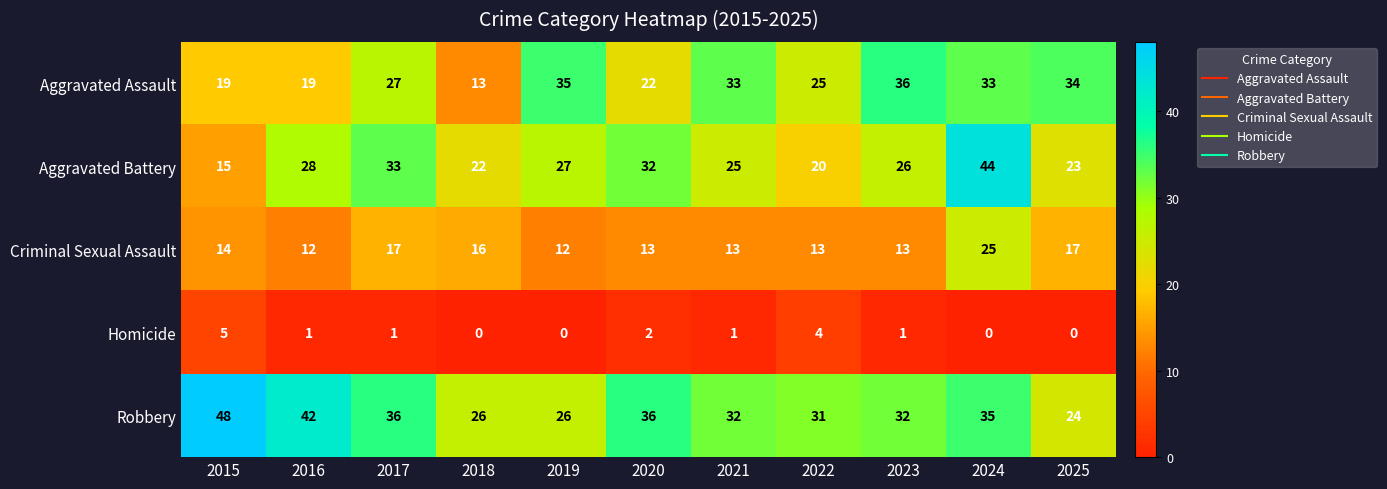

What is the total value across all series at 2023?

108